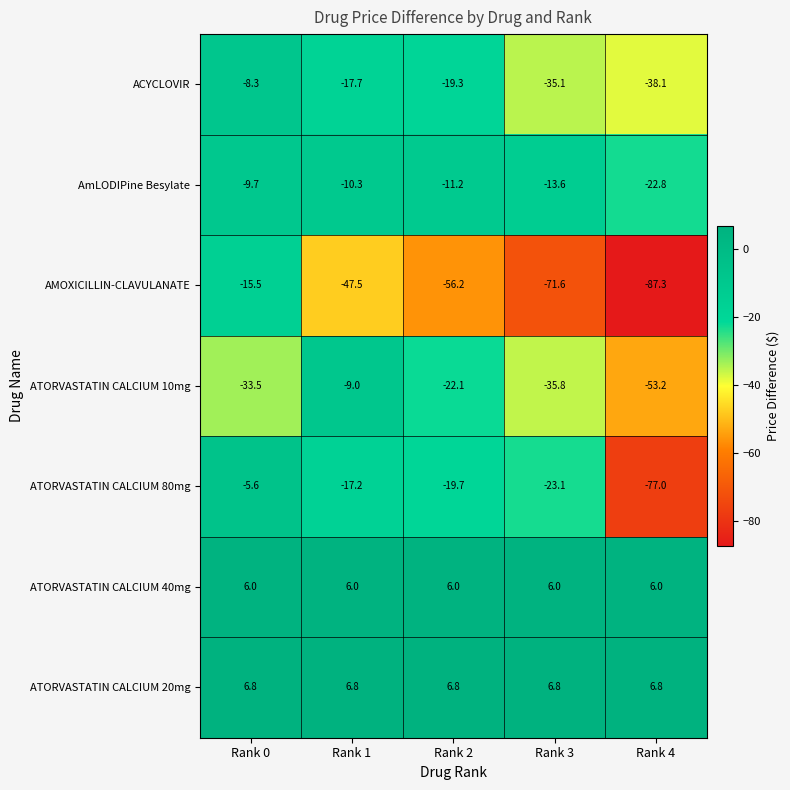

Which series changed the most between Rank 0 and Rank 2?

AMOXICILLIN-CLAVULANATE